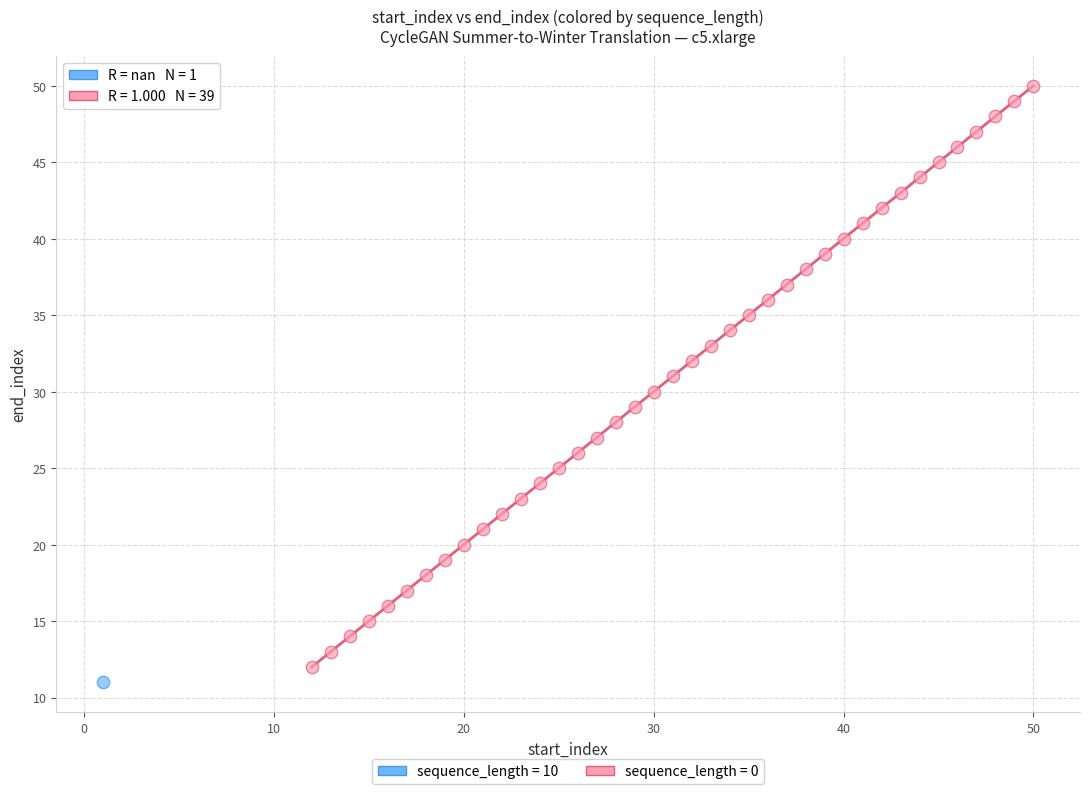

Which series contains the highest Y value?

sequence_length = 0